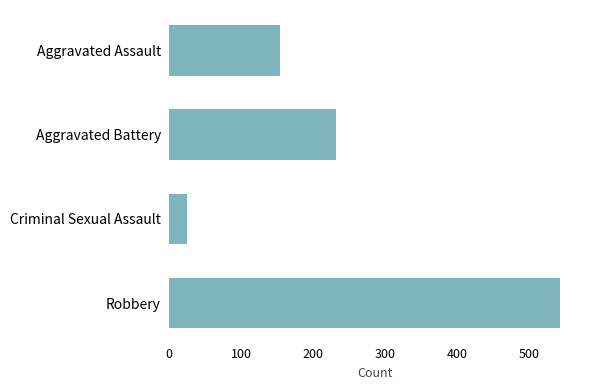

True or false: the data shows 320 at Aggravated Battery.

False